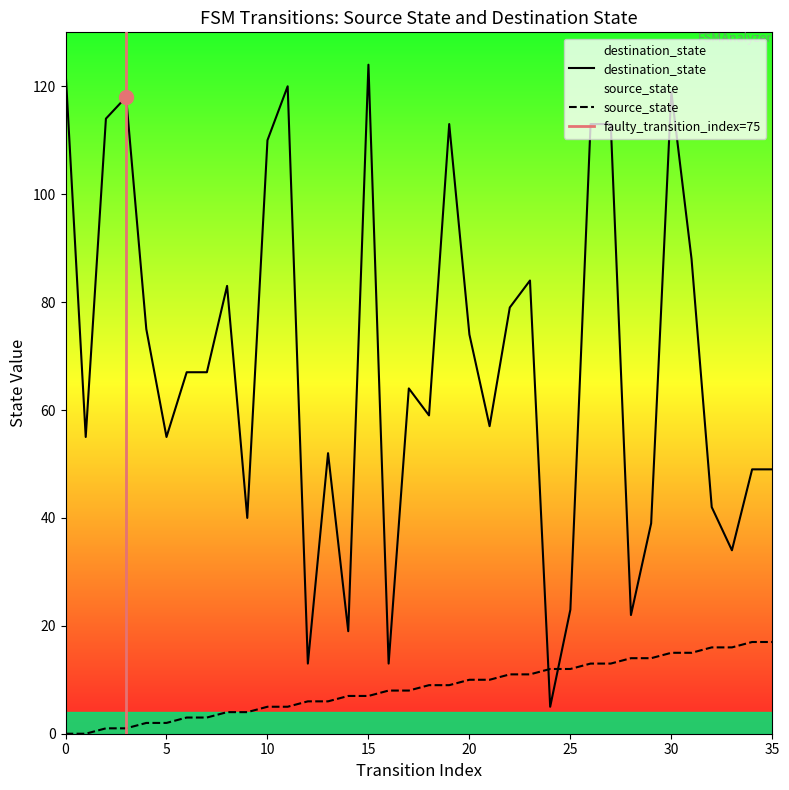

Between which two adjacent categories do destination_state and source_state first intersect?

23 and 24